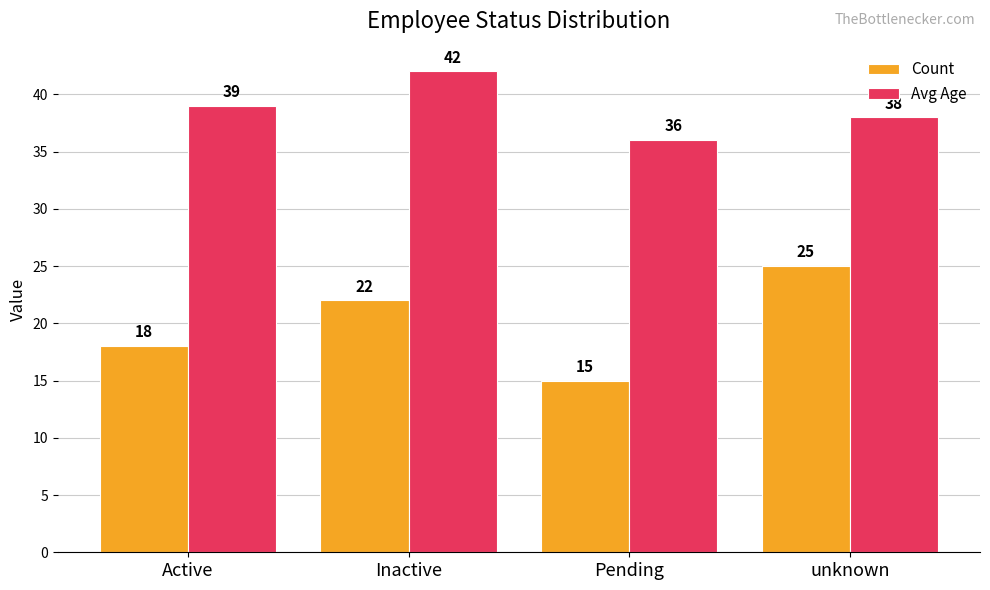

What is the sum of all Avg Age values?

155